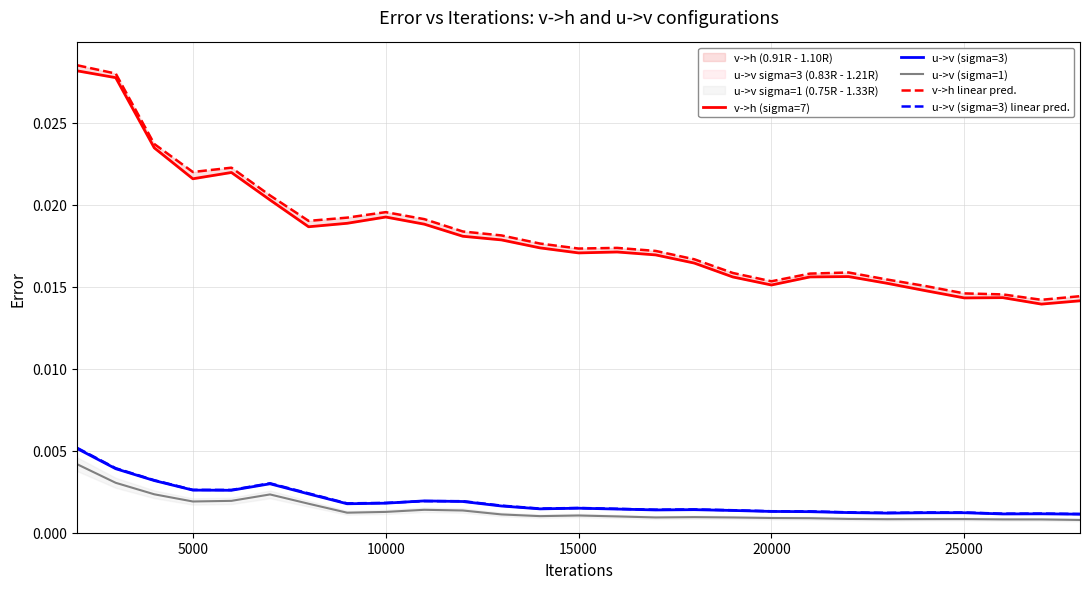

True or false: u->v (sigma=3) linear pred. and v->h linear pred. cross at least once.

False